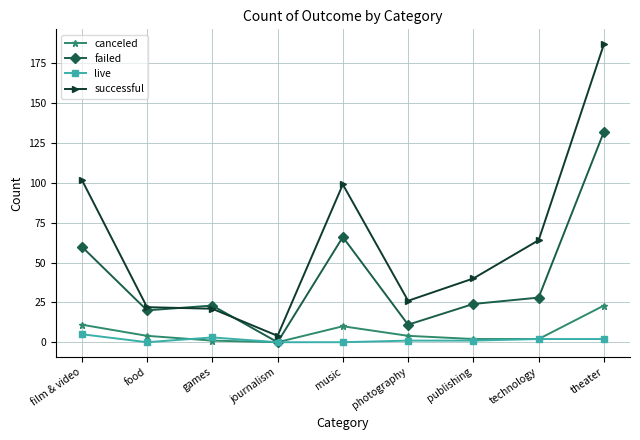

What is the approximate value of canceled at film & video?

11